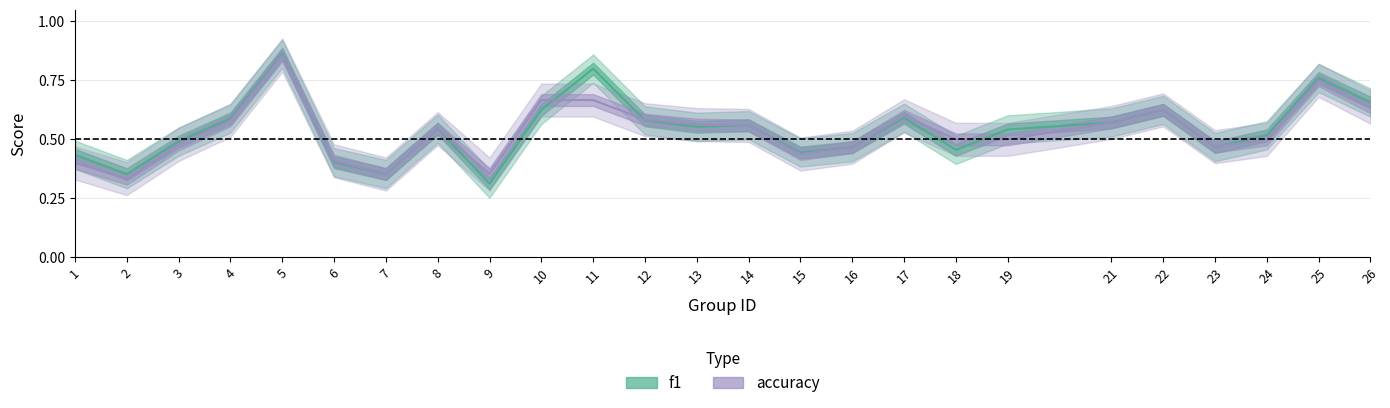

Reading left to right, extract all data points from this chart.

f1: 0.4	0.4	0.5	0.6	0.9	0.4	0.4	0.5	0.3	0.6	0.8	0.6	0.6	0.6	0.4	0.5	0.6	0.5	0.5	0.6	0.6	0.5	0.5	0.8	0.7
accuracy: 0.4	0.3	0.5	0.6	0.9	0.4	0.4	0.5	0.4	0.7	0.7	0.6	0.6	0.6	0.4	0.5	0.6	0.5	0.5	0.6	0.6	0.5	0.5	0.8	0.6